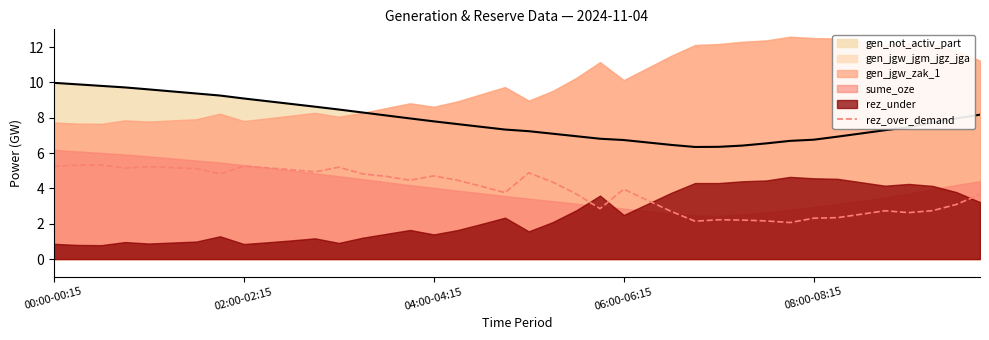

True or false: rez_over_demand and gen_not_activ_part intersect in this chart.

False